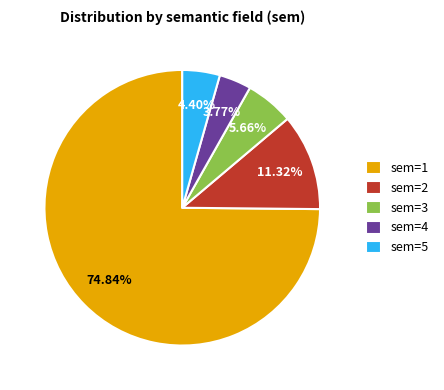

Is sem=1 the majority of the pie?

Yes